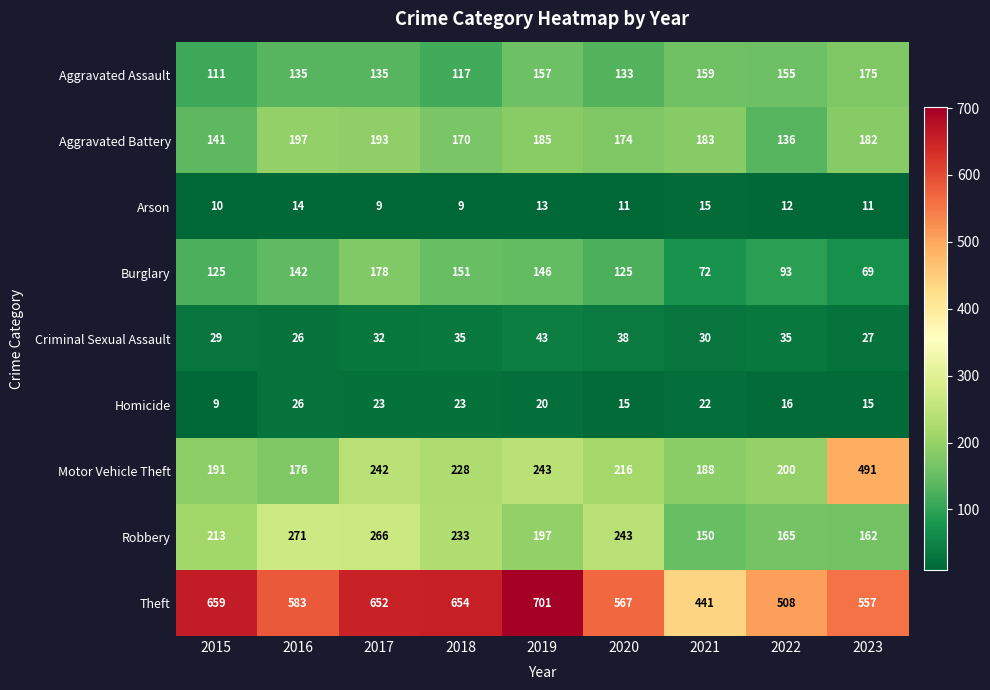

The value of Arson at 2019 is 13. True or false?

True